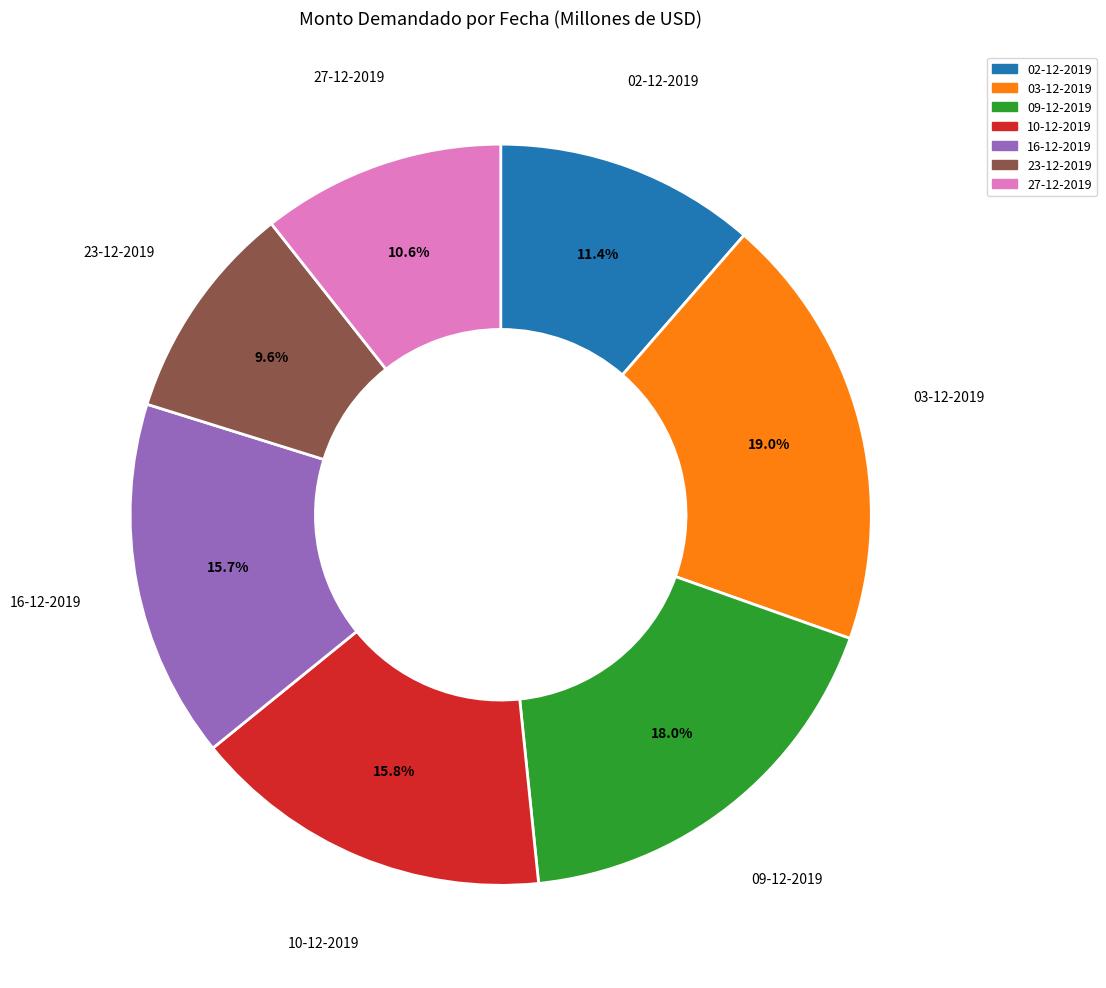

Is it true that 02-12-2019 is 19% of the pie?

False